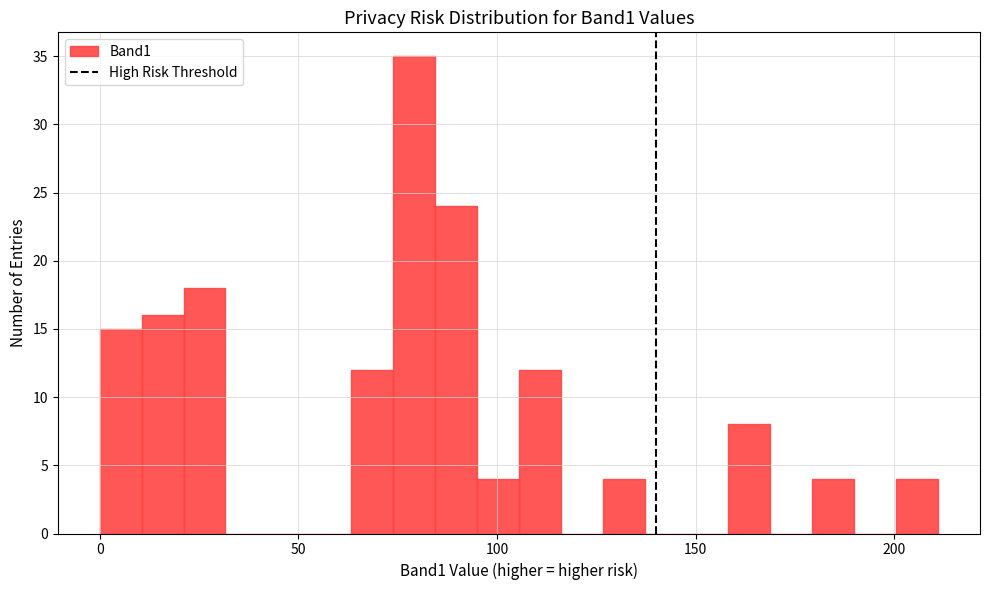

Read against the x-axis, roughly where is the centre of the tallest bar?

80